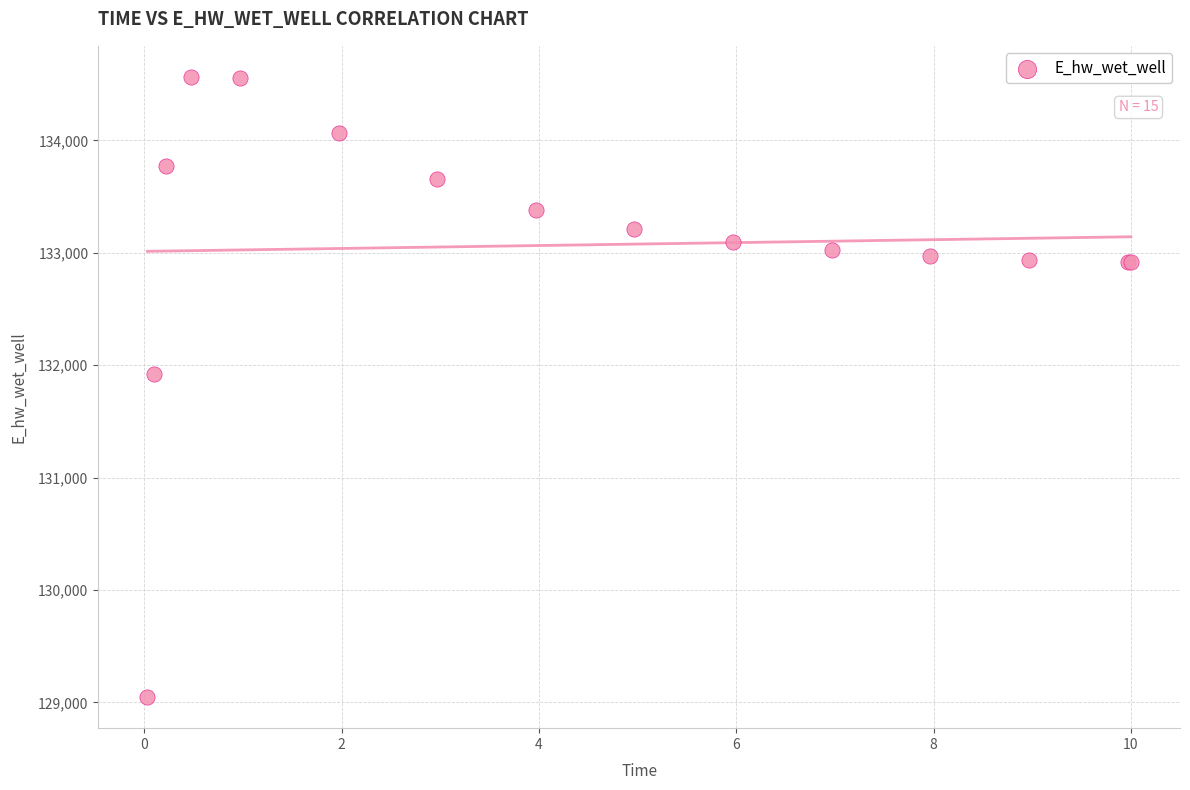

What Y value in the scatter plot is closest to 131806?

131926.4